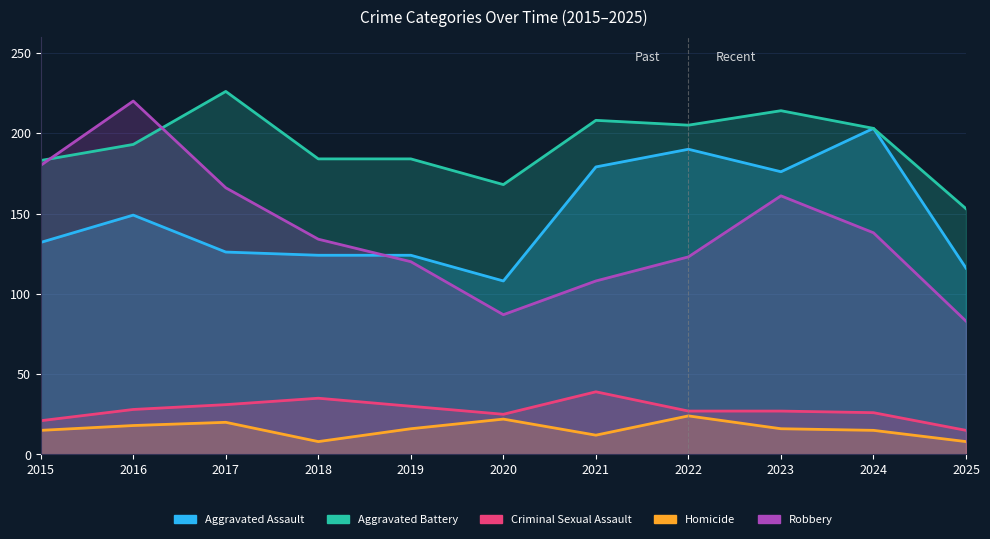

Where is the first local minimum for Criminal Sexual Assault?

2020